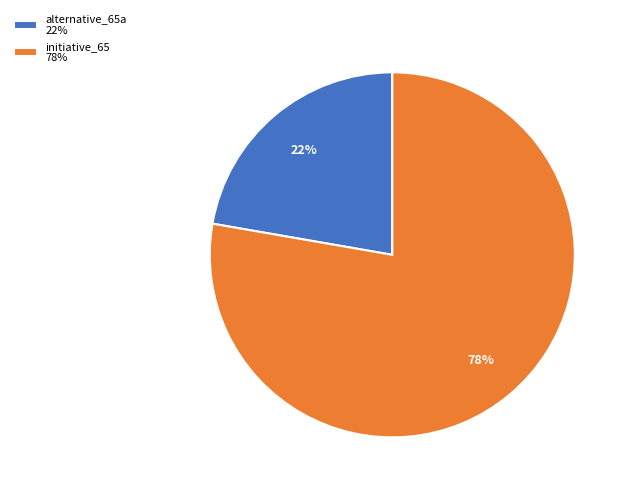

How many slices are in this pie chart?

2